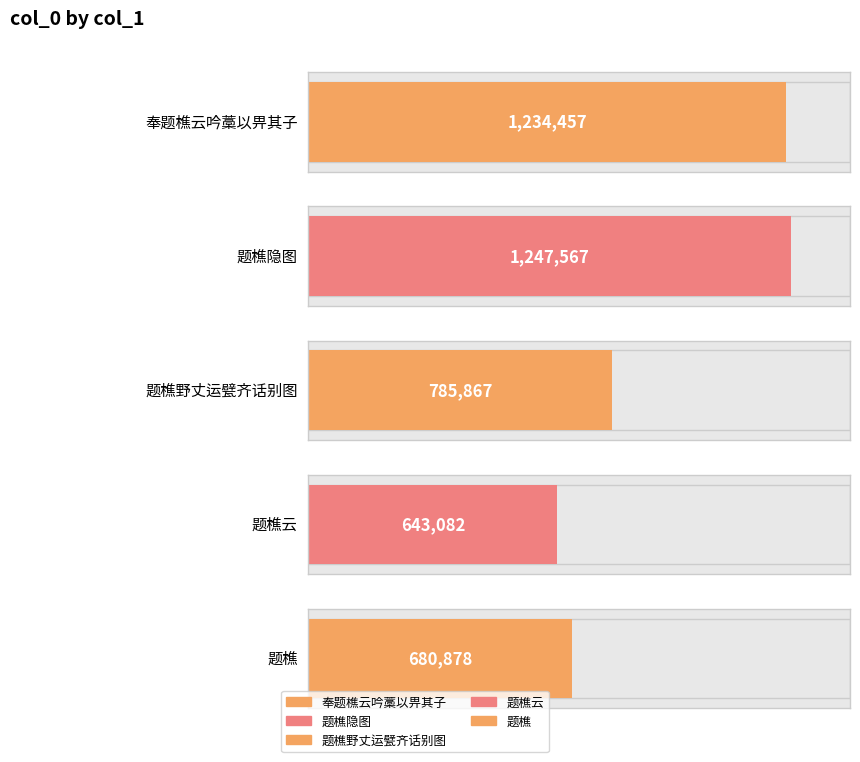

What is the ratio of the value at 题樵隐图 to the value at 题樵野丈运甓齐话别图?

1.6